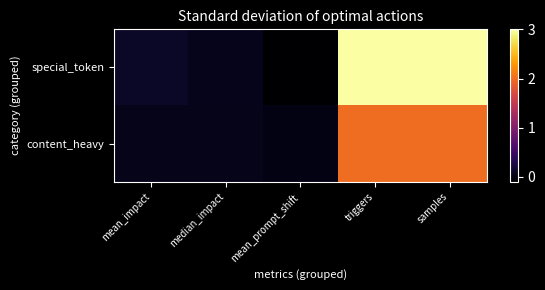

Reading right to left, transcribe all the data shown in this chart.

special_token: samples=3.0	triggers=3.0	mean_prompt_shift=-0.1	median_impact=0.1	mean_impact=0.1
content_heavy: samples=2.0	triggers=2.0	mean_prompt_shift=-0.0	median_impact=0.0	mean_impact=0.0